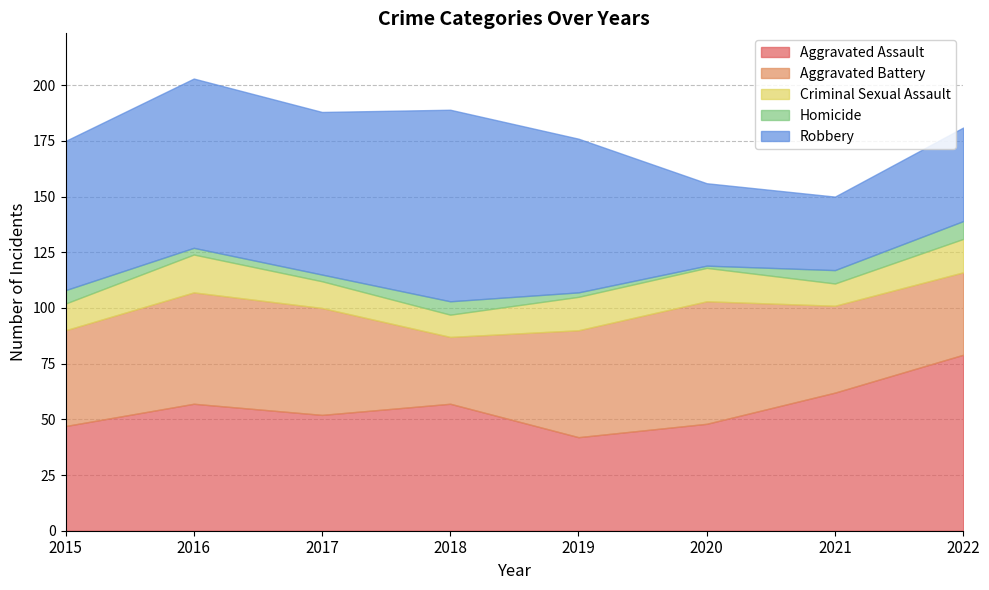

Where is the first local minimum for Aggravated Assault?

2017